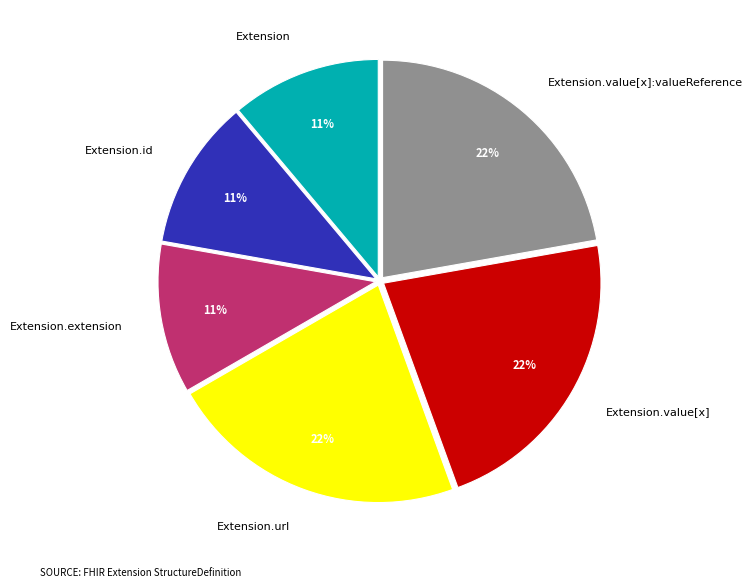

Between Extension and Extension.value[x]:valueReference, which is larger?

Extension.value[x]:valueReference